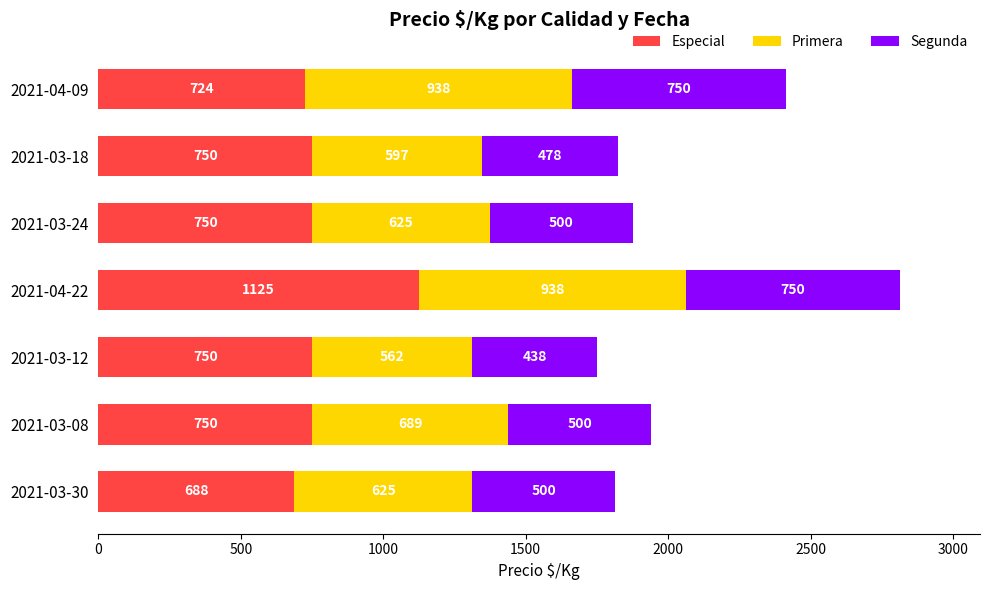

The value of Especial at 2021-03-24 is 1228. True or false?

False